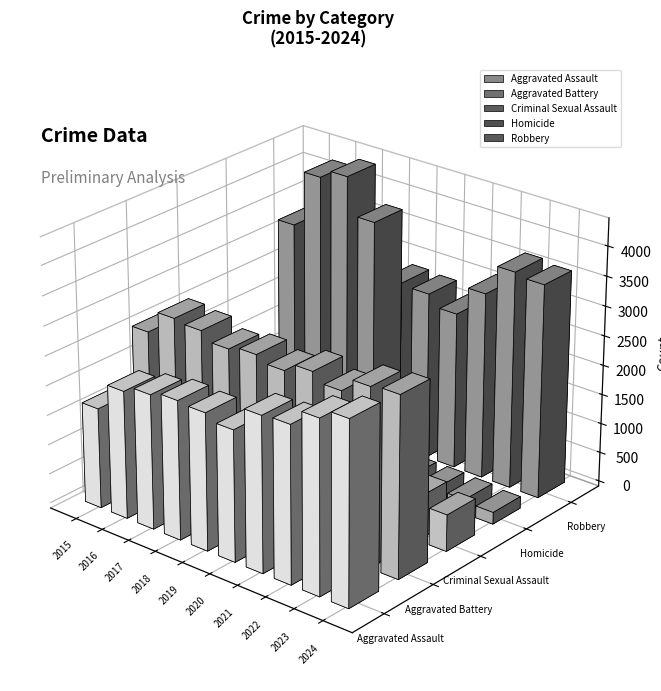

What is the highest value of the Criminal Sexual Assault series?

826